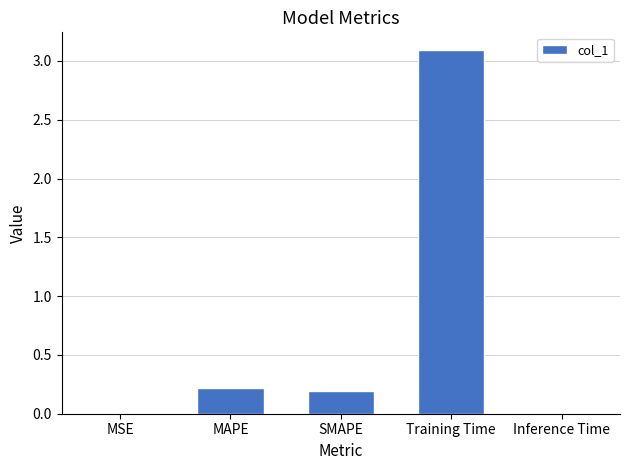

What is the greatest value displayed?

3.1